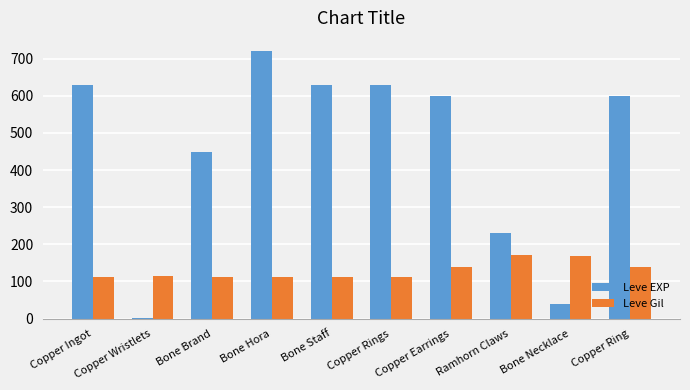

What is the difference between the Leve EXP values at Copper Wristlets and Copper Earrings?

599